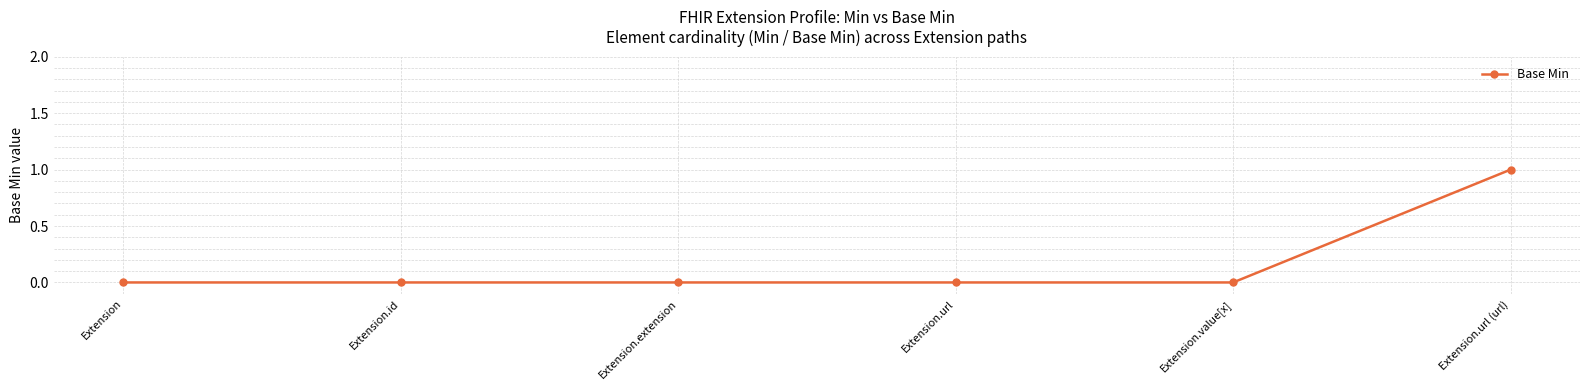

Count the values in the range 0 to 1.

6